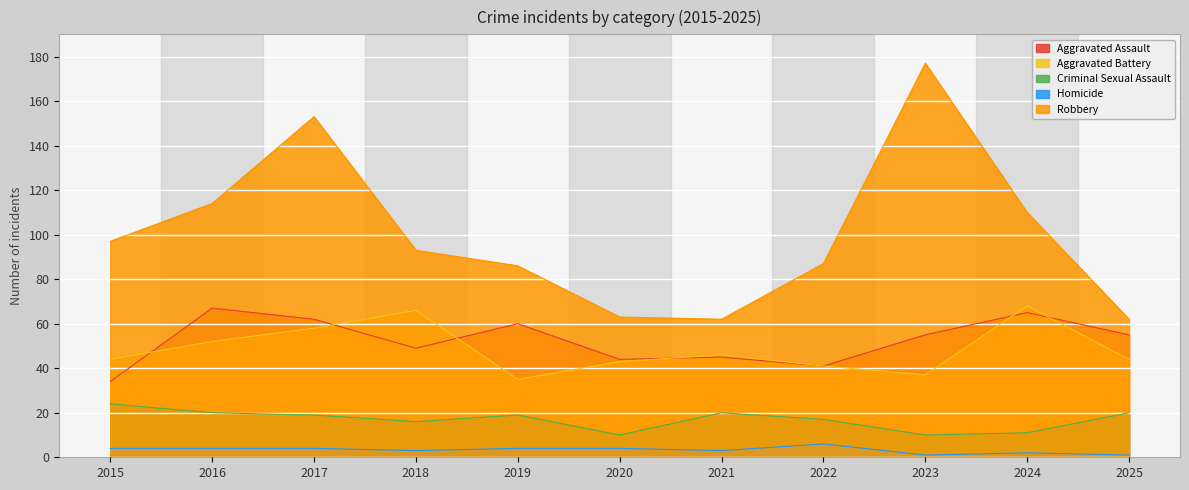

True or false: Aggravated Battery has a value of 16 at 2020.

False